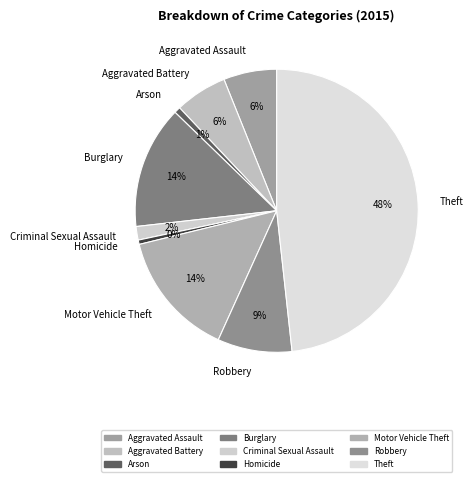

What is the ratio of the value at Robbery to the value at Burglary?

0.6